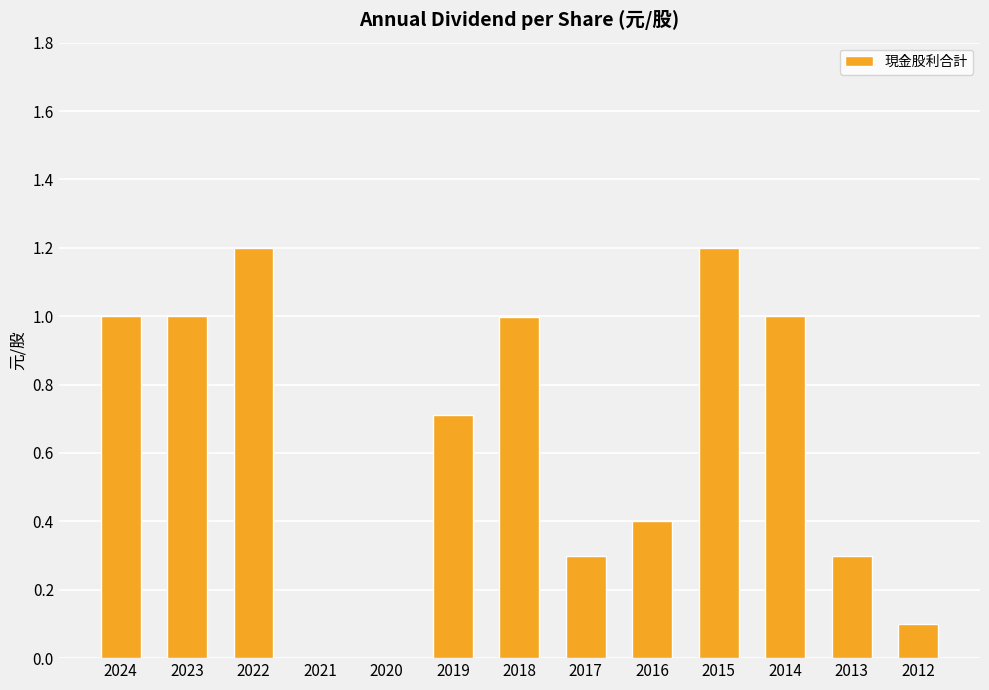

How many categories are shown in the chart?

13